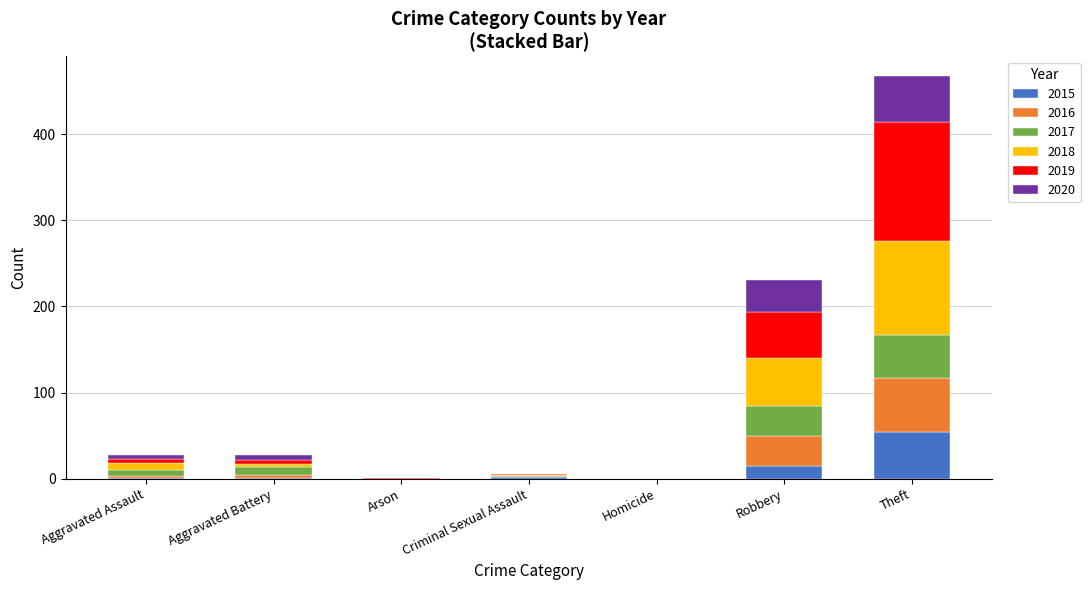

What is the sum of all 2015 values?

73